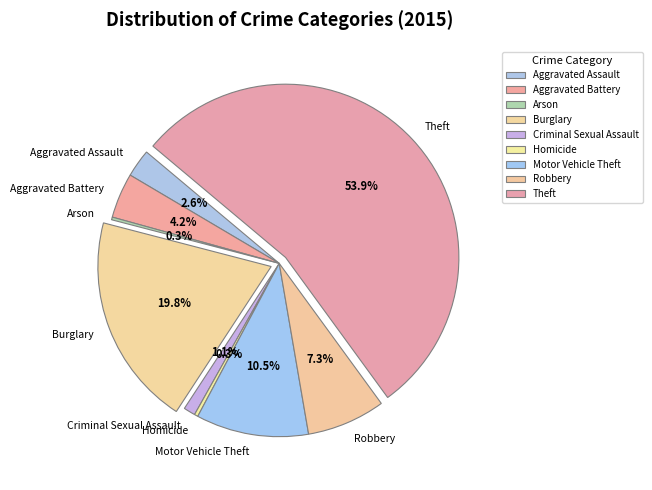

True or false: Theft accounts for 54% of the total.

True